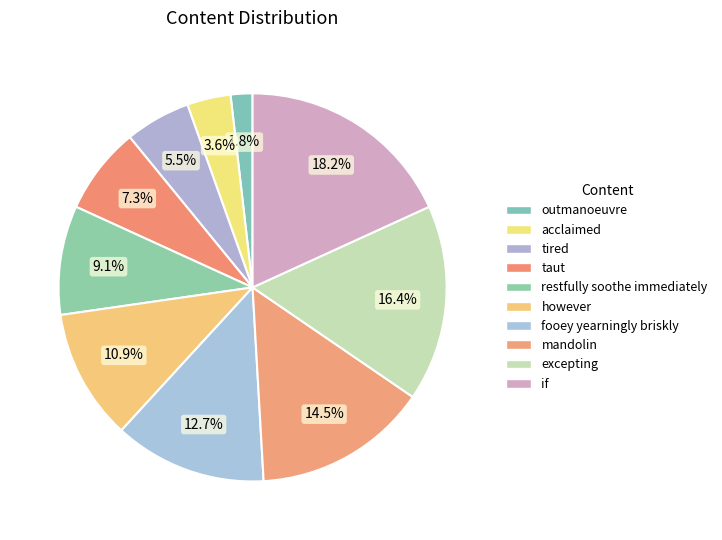

How many slices are in this pie chart?

10